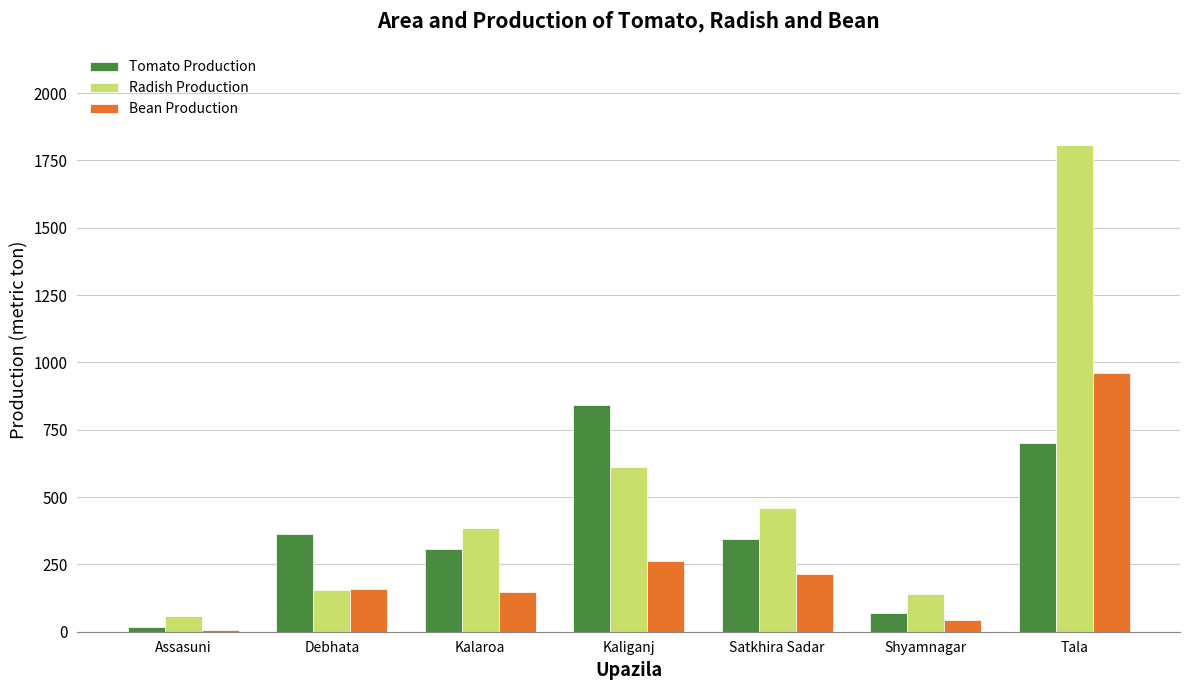

Reading right to left, extract all data points from this chart.

Tomato Production: Tala=700	Shyamnagar=70	Satkhira Sadar=345	Kaliganj=842	Kalaroa=309	Debhata=364	Assasuni=18
Radish Production: Tala=1807	Shyamnagar=139	Satkhira Sadar=460	Kaliganj=610	Kalaroa=387	Debhata=154	Assasuni=57
Bean Production: Tala=960	Shyamnagar=45	Satkhira Sadar=215	Kaliganj=264	Kalaroa=147	Debhata=160	Assasuni=8